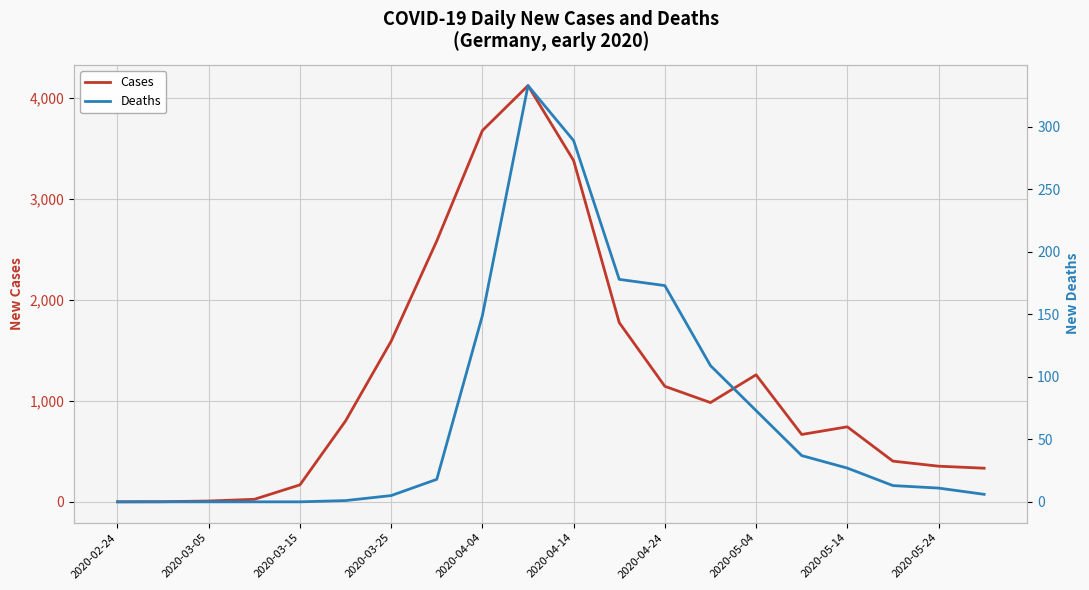

True or false: deaths and cases intersect in this chart.

False